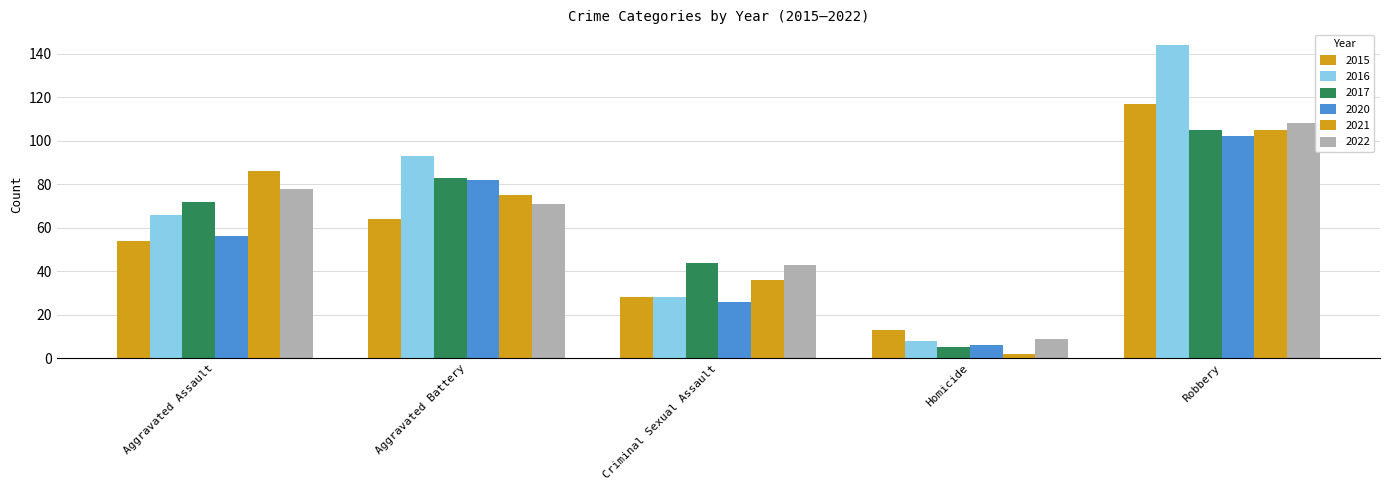

Reading right to left, extract all data points from this chart.

2015: Robbery=117	Homicide=13	Criminal Sexual Assault=28	Aggravated Battery=64	Aggravated Assault=54
2016: Robbery=144	Homicide=8	Criminal Sexual Assault=28	Aggravated Battery=93	Aggravated Assault=66
2017: Robbery=105	Homicide=5	Criminal Sexual Assault=44	Aggravated Battery=83	Aggravated Assault=72
2020: Robbery=102	Homicide=6	Criminal Sexual Assault=26	Aggravated Battery=82	Aggravated Assault=56
2021: Robbery=105	Homicide=2	Criminal Sexual Assault=36	Aggravated Battery=75	Aggravated Assault=86
2022: Robbery=108	Homicide=9	Criminal Sexual Assault=43	Aggravated Battery=71	Aggravated Assault=78